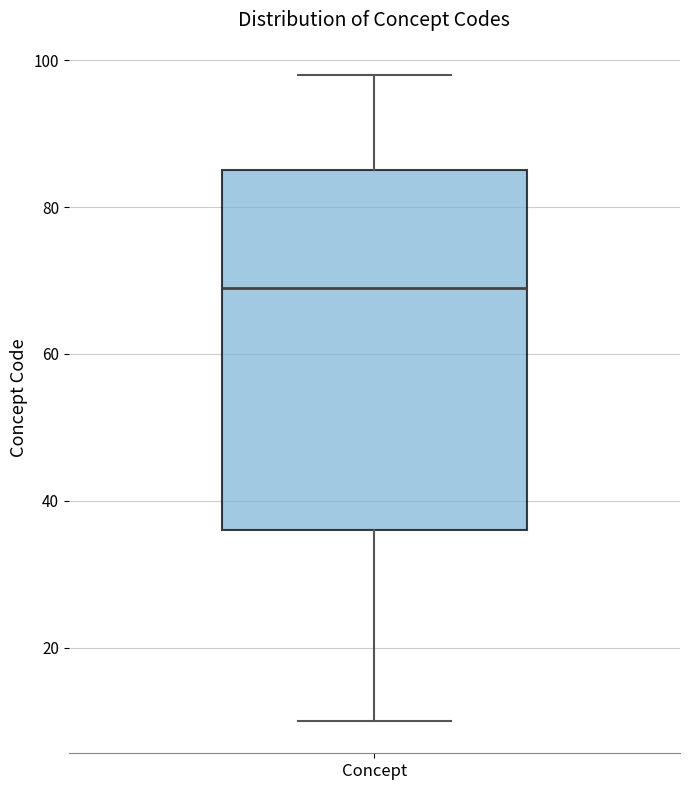

Transcribe this box plot: give where the median line is, the range the box spans, and where the two whiskers end, as read against the y-axis. The values are not printed on the chart, so give them approximately, as read against the axis.

median 70, box 36 to 86, whiskers 10 to 98